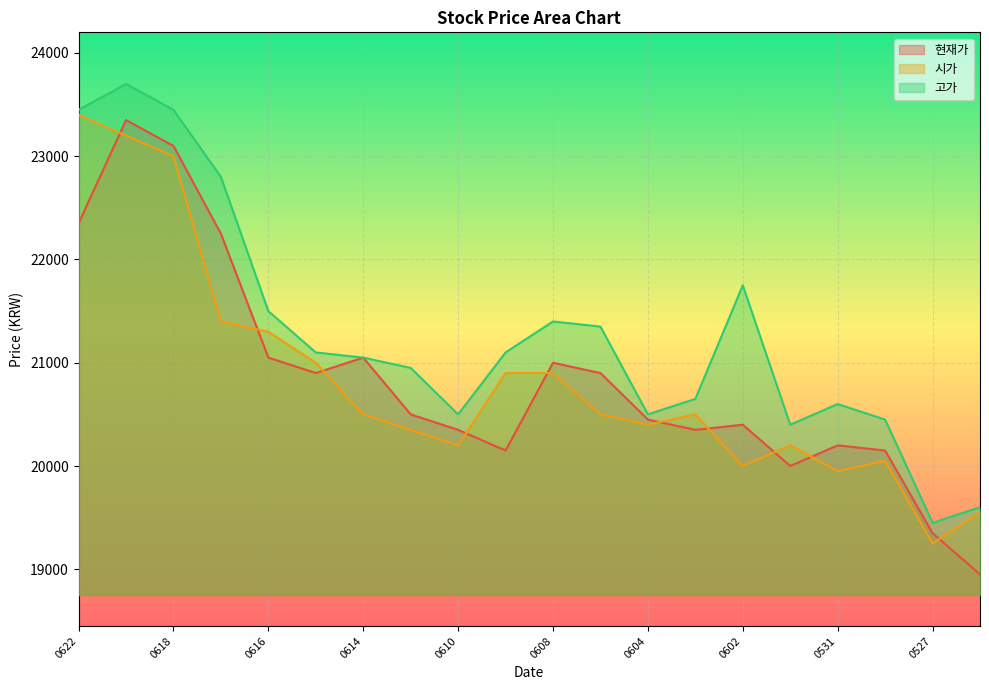

What is the difference between the maximum and minimum values in the 현재가 series?

4400